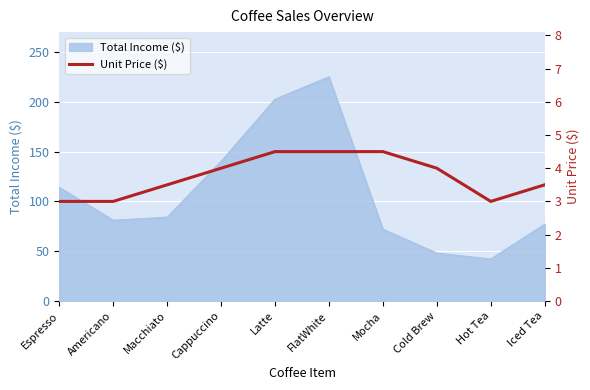

Which category has the lowest value in the Total Income ($) series?

Hot Tea